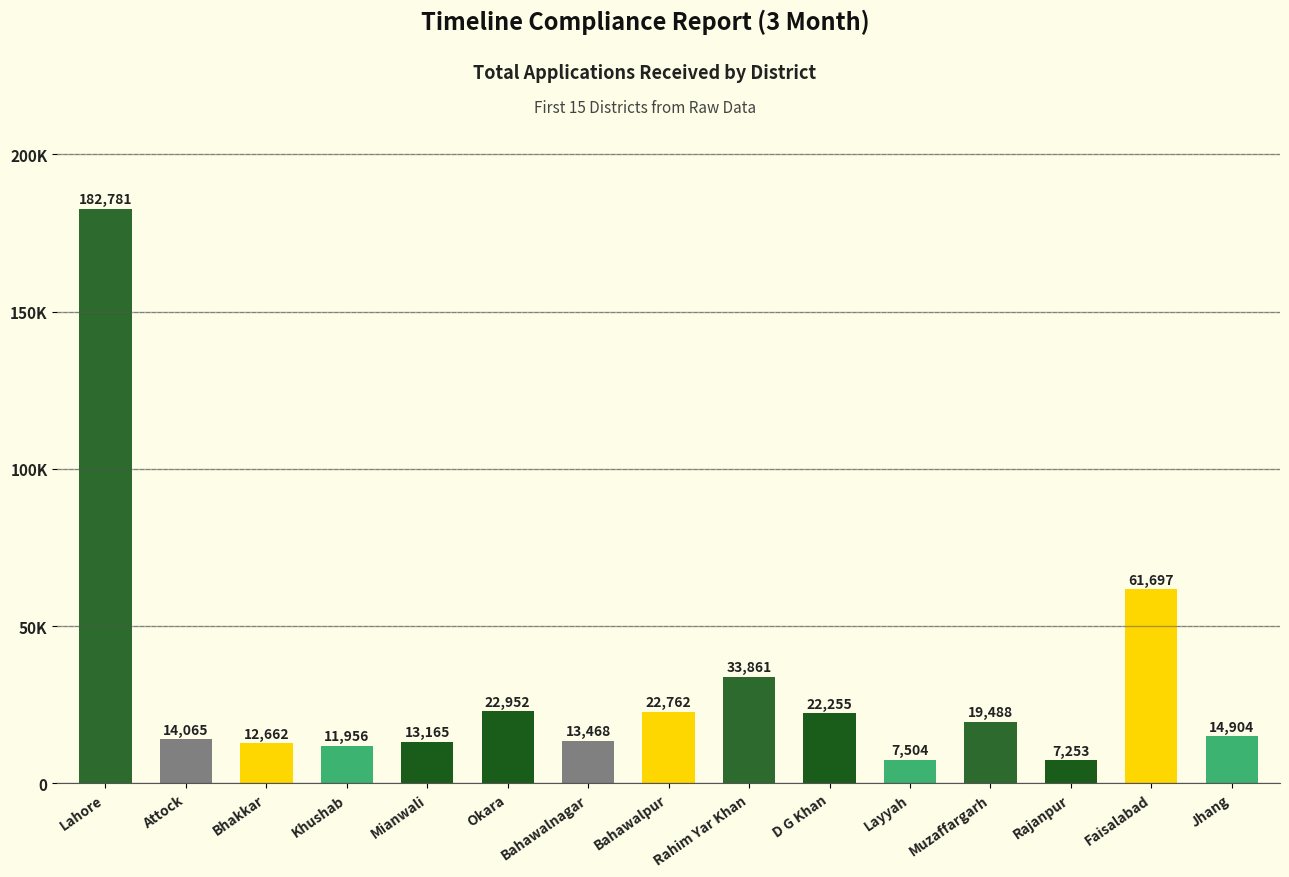

Rank the categories by value from lowest to highest.

Rajanpur, Layyah, Khushab, Bhakkar, Mianwali, Bahawalnagar, Attock, Jhang, Muzaffargarh, D G Khan, Bahawalpur, Okara, Rahim Yar Khan, Faisalabad, Lahore